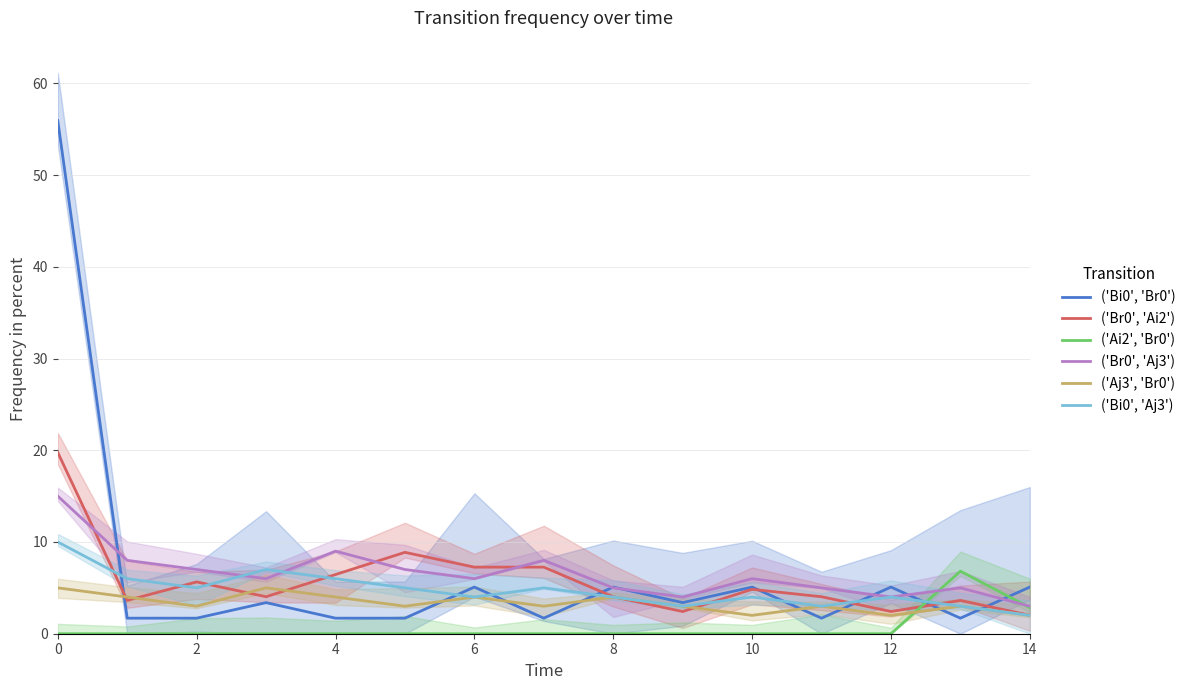

What is the lowest value of the ('Bi0', 'Aj3') series?

2.0